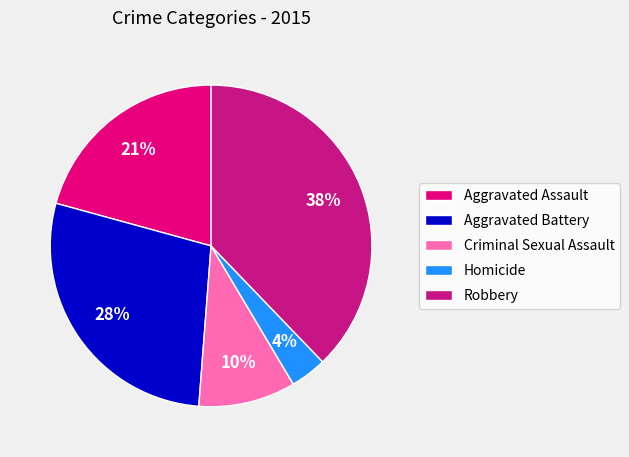

Is the sum of Robbery and Aggravated Assault greater than half?

Yes